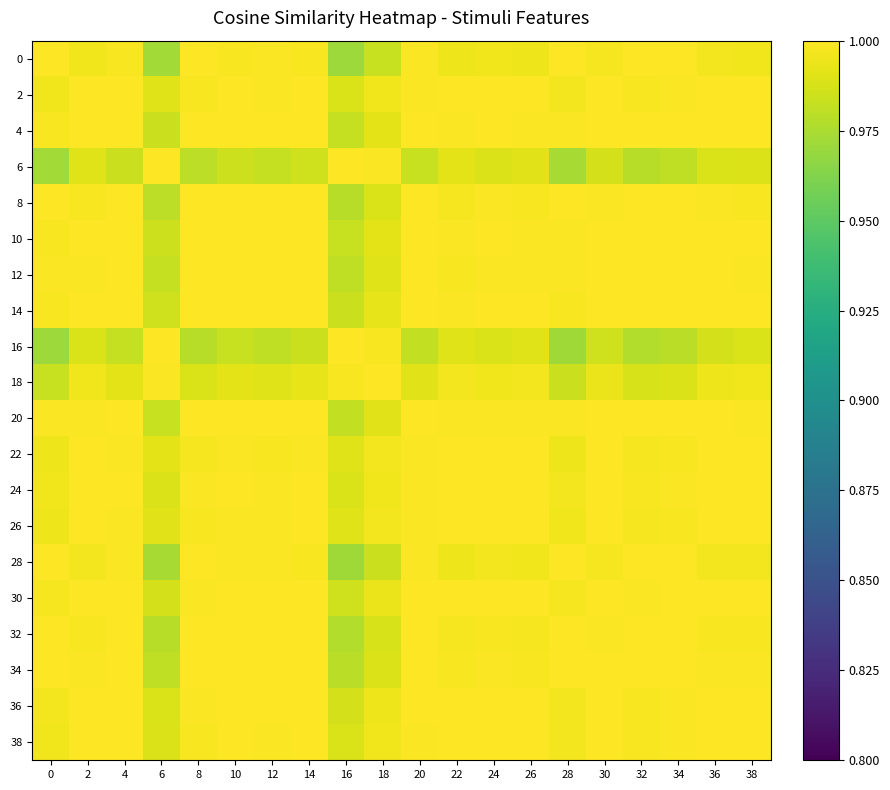

Reading left to right, what are all the values shown in this chart?

0: 0=1.0	2=1.0	4=1.0	6=1.0	8=1.0	10=1.0	12=1.0	14=1.0	16=1.0	18=1.0	20=1.0	22=1.0	24=1.0	26=1.0	28=1.0	30=1.0	32=1.0	34=1.0	36=1.0	38=1.0
2: 0=1.0	2=1.0	4=1.0	6=1.0	8=1.0	10=1.0	12=1.0	14=1.0	16=1.0	18=1.0	20=1.0	22=1.0	24=1.0	26=1.0	28=1.0	30=1.0	32=1.0	34=1.0	36=1.0	38=1.0
4: 0=1.0	2=1.0	4=1.0	6=1.0	8=1.0	10=1.0	12=1.0	14=1.0	16=1.0	18=1.0	20=1.0	22=1.0	24=1.0	26=1.0	28=1.0	30=1.0	32=1.0	34=1.0	36=1.0	38=1.0
6: 0=1.0	2=1.0	4=1.0	6=1.0	8=1.0	10=1.0	12=1.0	14=1.0	16=1.0	18=1.0	20=1.0	22=1.0	24=1.0	26=1.0	28=1.0	30=1.0	32=1.0	34=1.0	36=1.0	38=1.0
8: 0=1.0	2=1.0	4=1.0	6=1.0	8=1.0	10=1.0	12=1.0	14=1.0	16=1.0	18=1.0	20=1.0	22=1.0	24=1.0	26=1.0	28=1.0	30=1.0	32=1.0	34=1.0	36=1.0	38=1.0
10: 0=1.0	2=1.0	4=1.0	6=1.0	8=1.0	10=1.0	12=1.0	14=1.0	16=1.0	18=1.0	20=1.0	22=1.0	24=1.0	26=1.0	28=1.0	30=1.0	32=1.0	34=1.0	36=1.0	38=1.0
12: 0=1.0	2=1.0	4=1.0	6=1.0	8=1.0	10=1.0	12=1.0	14=1.0	16=1.0	18=1.0	20=1.0	22=1.0	24=1.0	26=1.0	28=1.0	30=1.0	32=1.0	34=1.0	36=1.0	38=1.0
14: 0=1.0	2=1.0	4=1.0	6=1.0	8=1.0	10=1.0	12=1.0	14=1.0	16=1.0	18=1.0	20=1.0	22=1.0	24=1.0	26=1.0	28=1.0	30=1.0	32=1.0	34=1.0	36=1.0	38=1.0
16: 0=1.0	2=1.0	4=1.0	6=1.0	8=1.0	10=1.0	12=1.0	14=1.0	16=1.0	18=1.0	20=1.0	22=1.0	24=1.0	26=1.0	28=1.0	30=1.0	32=1.0	34=1.0	36=1.0	38=1.0
18: 0=1.0	2=1.0	4=1.0	6=1.0	8=1.0	10=1.0	12=1.0	14=1.0	16=1.0	18=1.0	20=1.0	22=1.0	24=1.0	26=1.0	28=1.0	30=1.0	32=1.0	34=1.0	36=1.0	38=1.0
20: 0=1.0	2=1.0	4=1.0	6=1.0	8=1.0	10=1.0	12=1.0	14=1.0	16=1.0	18=1.0	20=1.0	22=1.0	24=1.0	26=1.0	28=1.0	30=1.0	32=1.0	34=1.0	36=1.0	38=1.0
22: 0=1.0	2=1.0	4=1.0	6=1.0	8=1.0	10=1.0	12=1.0	14=1.0	16=1.0	18=1.0	20=1.0	22=1.0	24=1.0	26=1.0	28=1.0	30=1.0	32=1.0	34=1.0	36=1.0	38=1.0
24: 0=1.0	2=1.0	4=1.0	6=1.0	8=1.0	10=1.0	12=1.0	14=1.0	16=1.0	18=1.0	20=1.0	22=1.0	24=1.0	26=1.0	28=1.0	30=1.0	32=1.0	34=1.0	36=1.0	38=1.0
26: 0=1.0	2=1.0	4=1.0	6=1.0	8=1.0	10=1.0	12=1.0	14=1.0	16=1.0	18=1.0	20=1.0	22=1.0	24=1.0	26=1.0	28=1.0	30=1.0	32=1.0	34=1.0	36=1.0	38=1.0
28: 0=1.0	2=1.0	4=1.0	6=1.0	8=1.0	10=1.0	12=1.0	14=1.0	16=1.0	18=1.0	20=1.0	22=1.0	24=1.0	26=1.0	28=1.0	30=1.0	32=1.0	34=1.0	36=1.0	38=1.0
30: 0=1.0	2=1.0	4=1.0	6=1.0	8=1.0	10=1.0	12=1.0	14=1.0	16=1.0	18=1.0	20=1.0	22=1.0	24=1.0	26=1.0	28=1.0	30=1.0	32=1.0	34=1.0	36=1.0	38=1.0
32: 0=1.0	2=1.0	4=1.0	6=1.0	8=1.0	10=1.0	12=1.0	14=1.0	16=1.0	18=1.0	20=1.0	22=1.0	24=1.0	26=1.0	28=1.0	30=1.0	32=1.0	34=1.0	36=1.0	38=1.0
34: 0=1.0	2=1.0	4=1.0	6=1.0	8=1.0	10=1.0	12=1.0	14=1.0	16=1.0	18=1.0	20=1.0	22=1.0	24=1.0	26=1.0	28=1.0	30=1.0	32=1.0	34=1.0	36=1.0	38=1.0
36: 0=1.0	2=1.0	4=1.0	6=1.0	8=1.0	10=1.0	12=1.0	14=1.0	16=1.0	18=1.0	20=1.0	22=1.0	24=1.0	26=1.0	28=1.0	30=1.0	32=1.0	34=1.0	36=1.0	38=1.0
38: 0=1.0	2=1.0	4=1.0	6=1.0	8=1.0	10=1.0	12=1.0	14=1.0	16=1.0	18=1.0	20=1.0	22=1.0	24=1.0	26=1.0	28=1.0	30=1.0	32=1.0	34=1.0	36=1.0	38=1.0